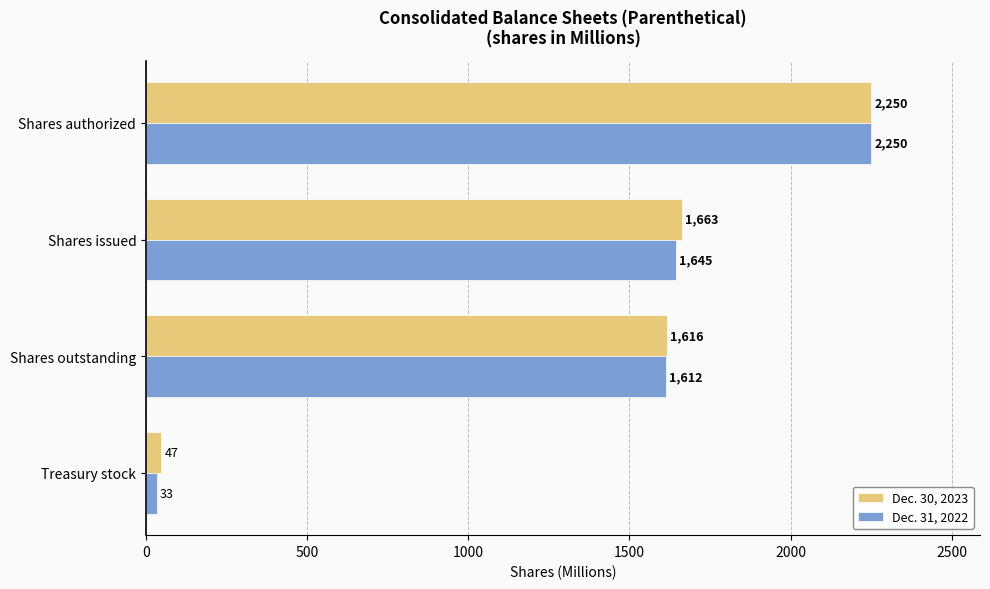

True or false: Dec. 31, 2022 has a value of 1645 at Shares issued.

True